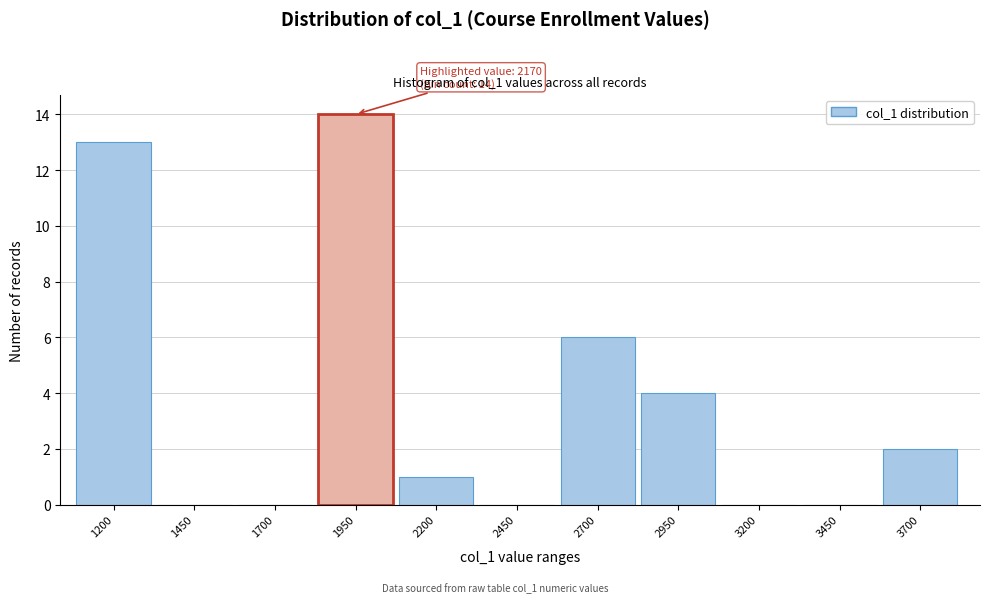

Reading right to left, transcribe all the data shown in this chart.

3700=2	3450=0	3200=0	2950=4	2700=6	2450=0	2200=1	1950=14	1700=0	1450=0	1200=13